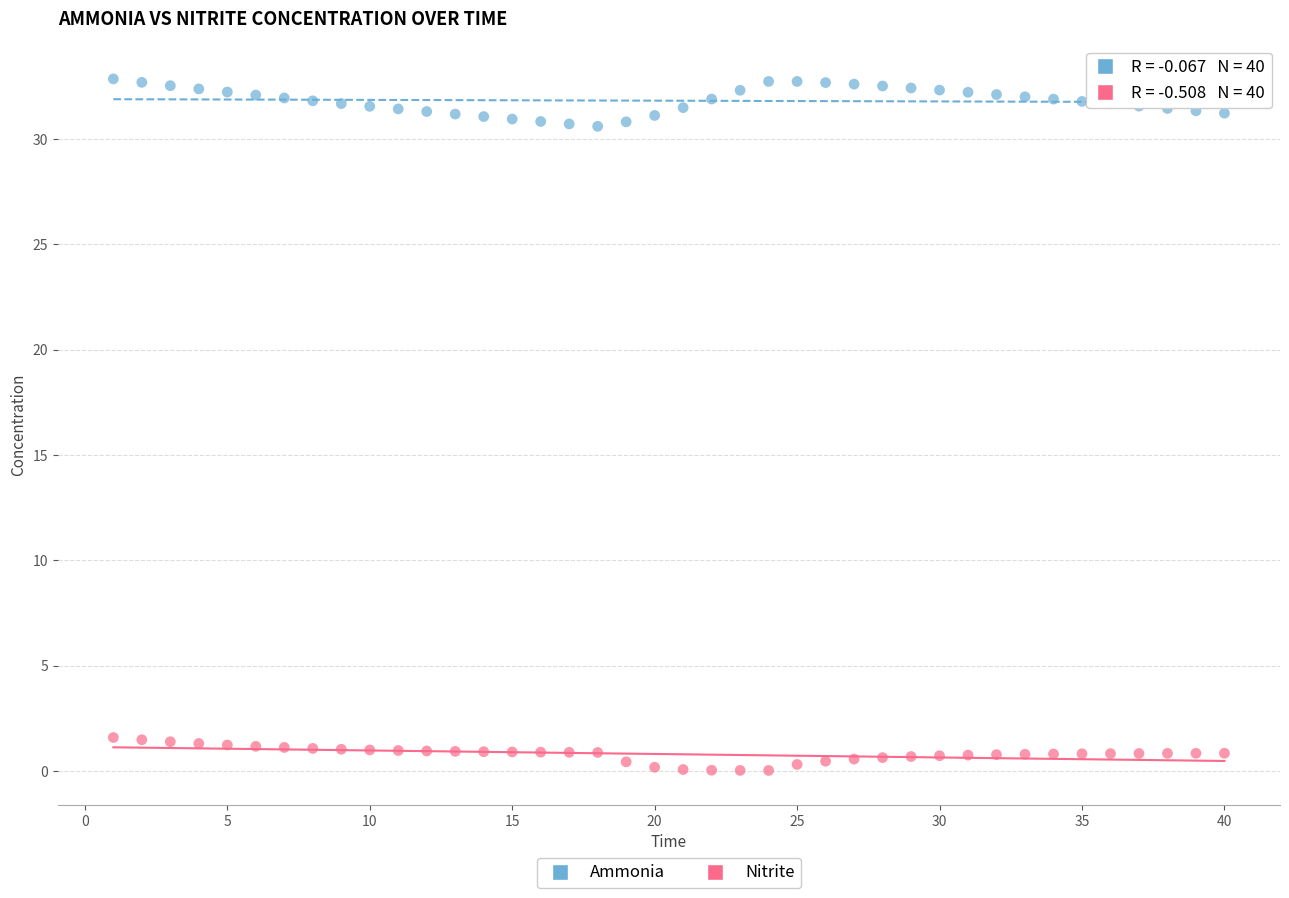

Which series reaches the maximum Y coordinate?

Ammonia